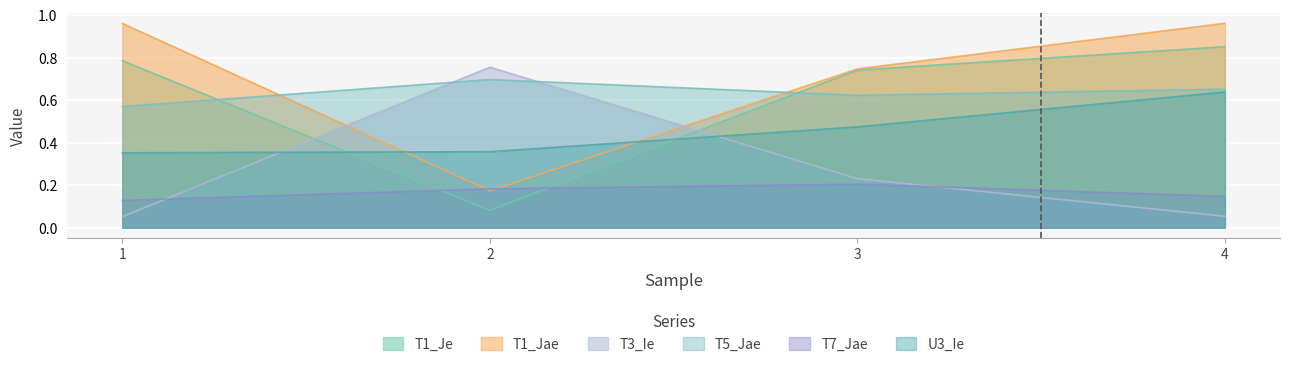

How many lines are shown in the chart?

6